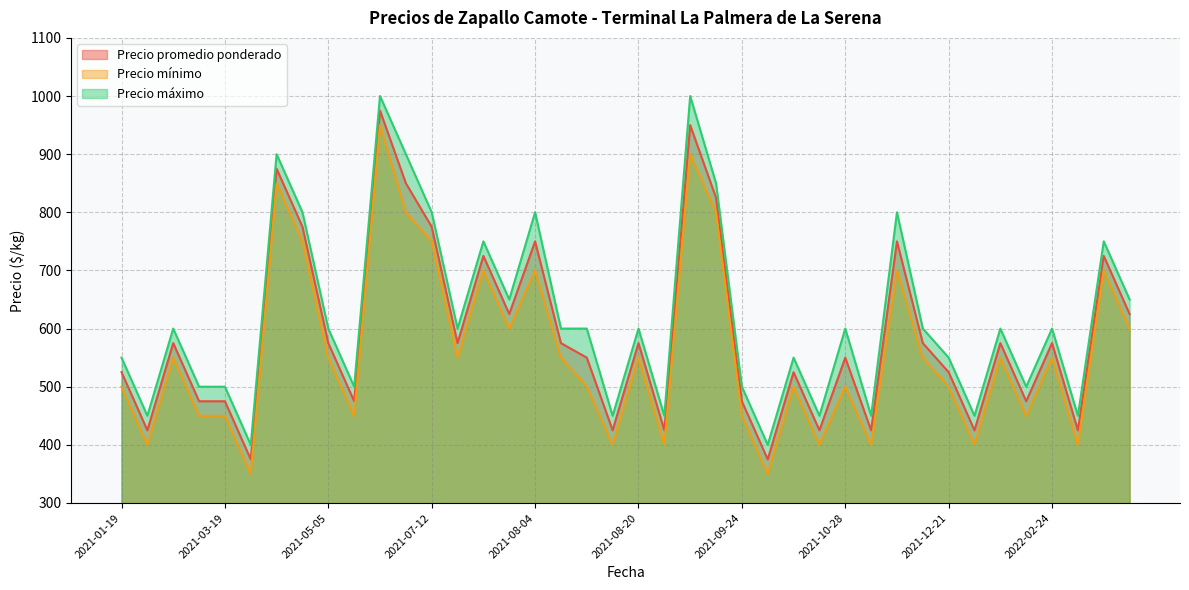

List the series in order of their peak value, highest first.

Precio máximo, Precio promedio ponderado, Precio mínimo